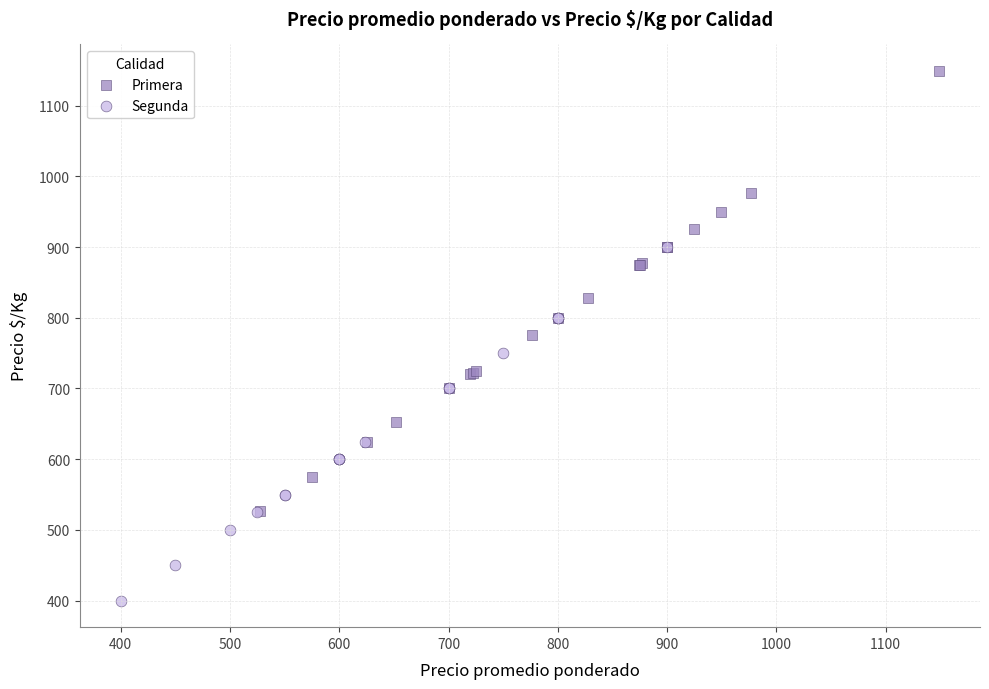

Which series reaches the maximum Y coordinate?

Primera